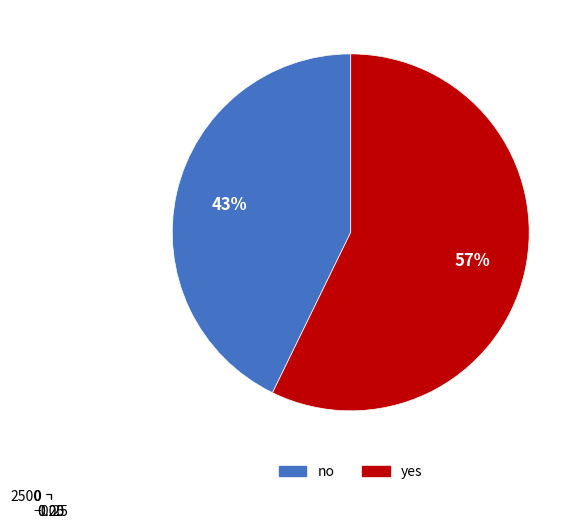

How much of the chart is everything except yes?

42.8%